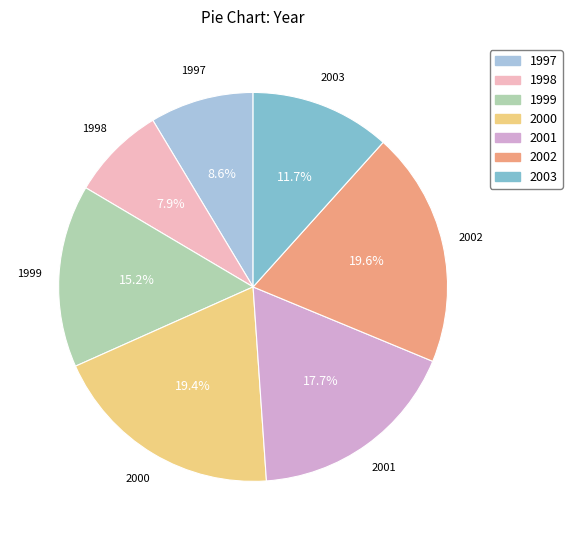

Is there any slice that represents more than half of the pie?

No